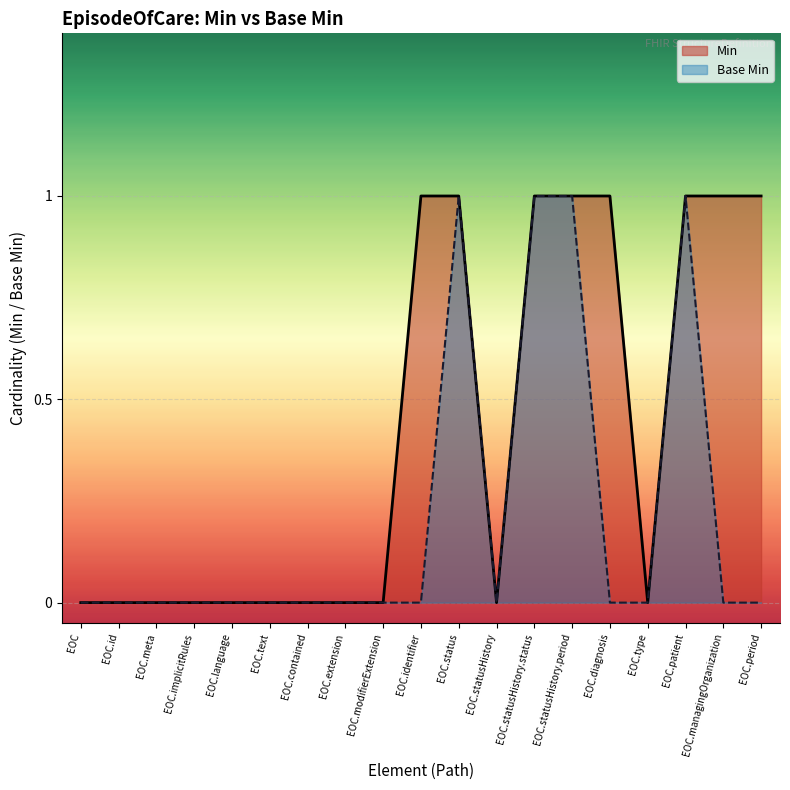

What are all the series names shown in the legend?

Min, Base Min